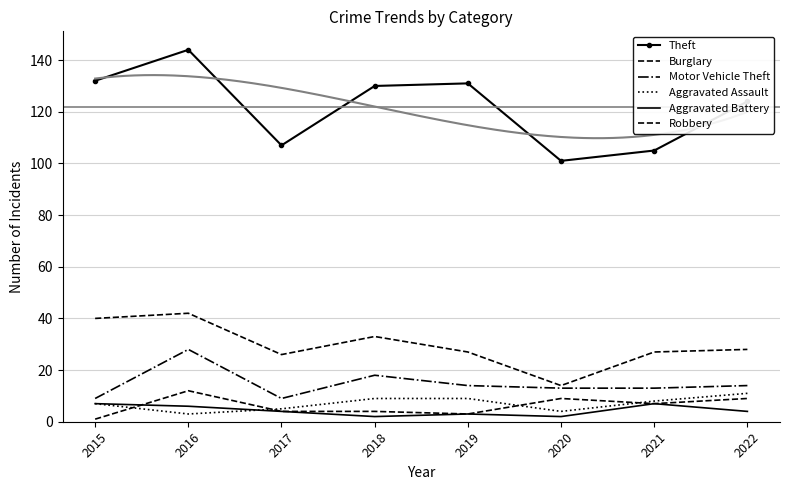

Is it true that Burglary equals 28 at 2022?

True